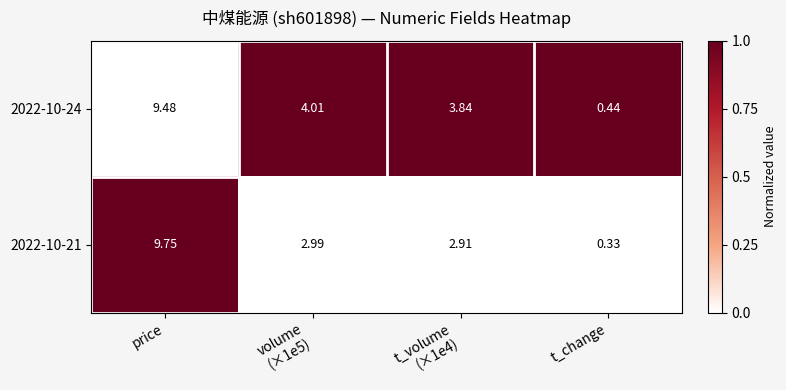

Which series has the widest spread of values?

2022-10-21